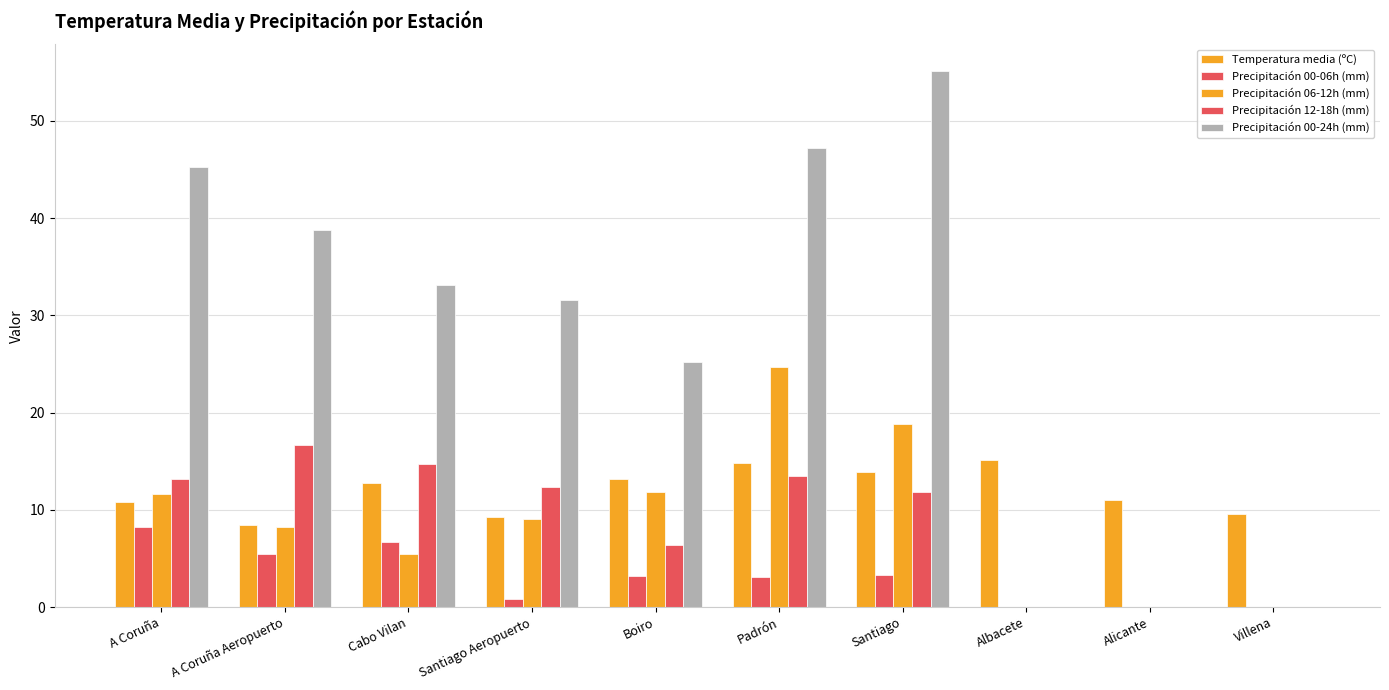

At A Coruña Aeropuerto, list the series in order from smallest to largest.

Precipitación 00-06h (mm), Precipitación 06-12h (mm), Temperatura media (ºC), Precipitación 12-18h (mm), Precipitación 00-24h (mm)